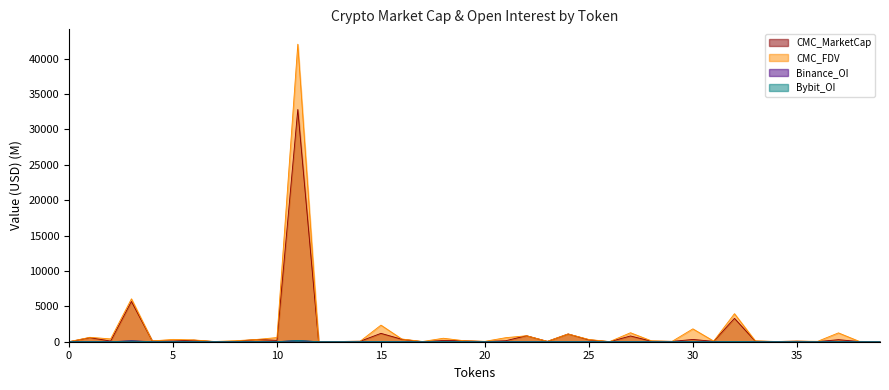

True or false: CMC_FDV and Binance_OI cross at least once.

False